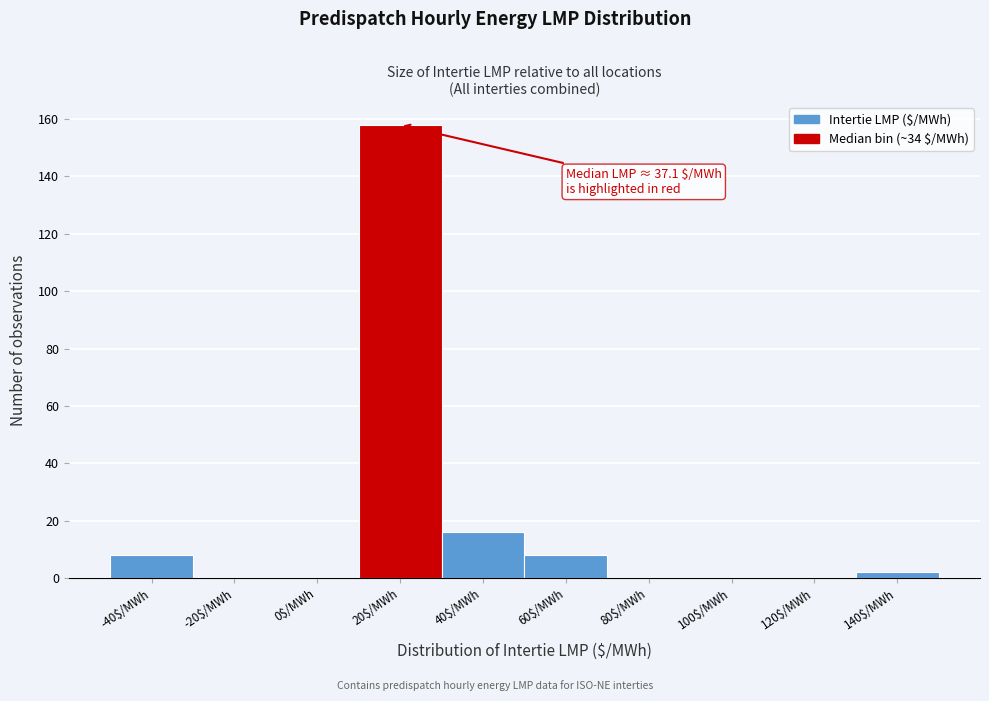

Where is the data nearest to the value 79?

40$/MWh